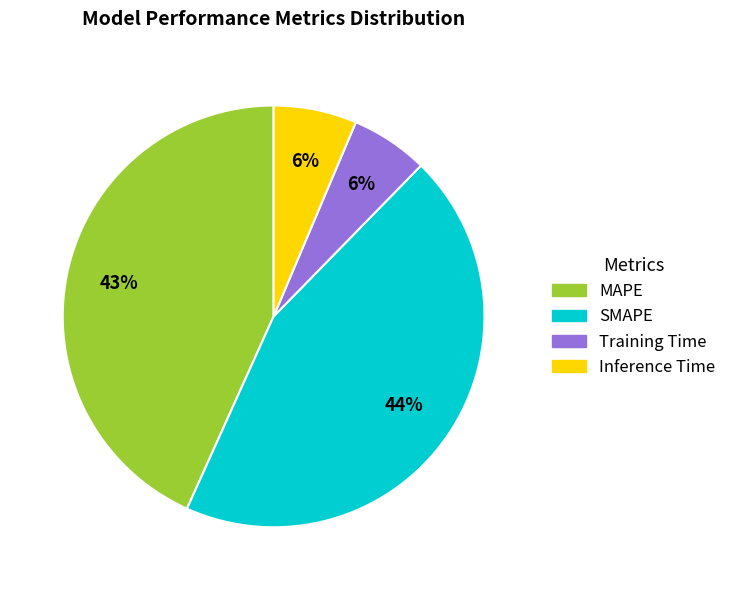

Does any single category account for the majority?

No